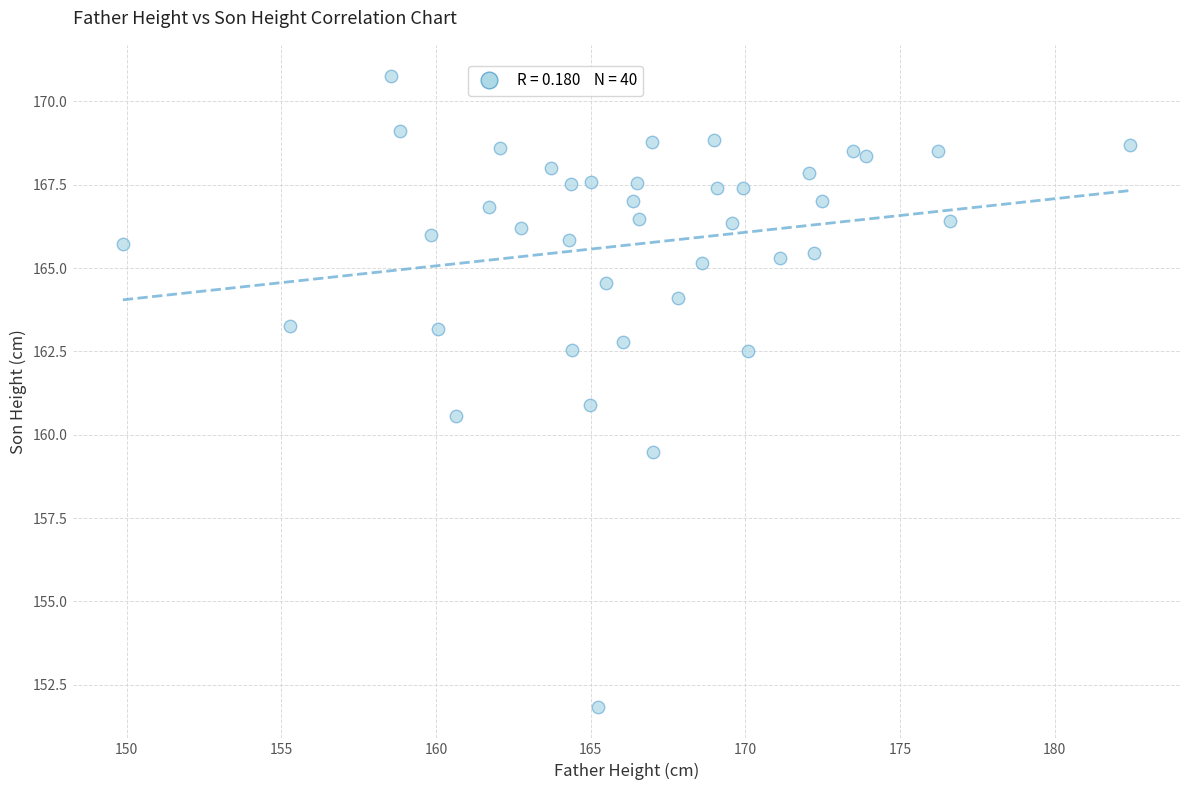

What is the range of X values (max minus min)?

32.5